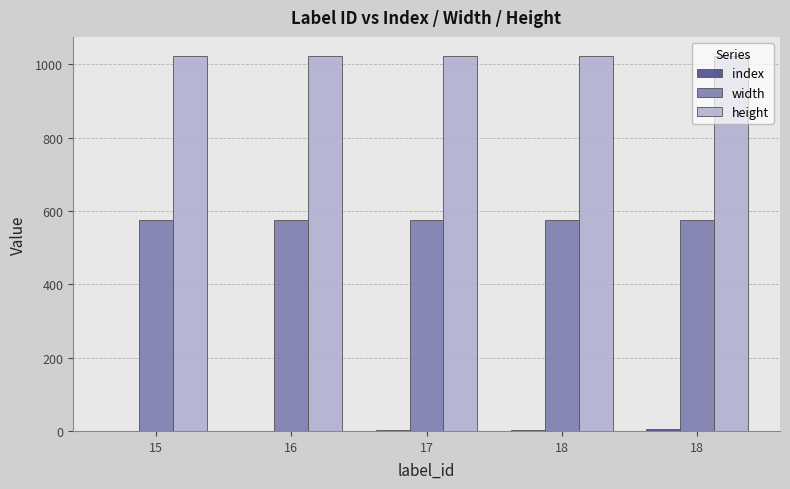

How many data points does each series have?

5